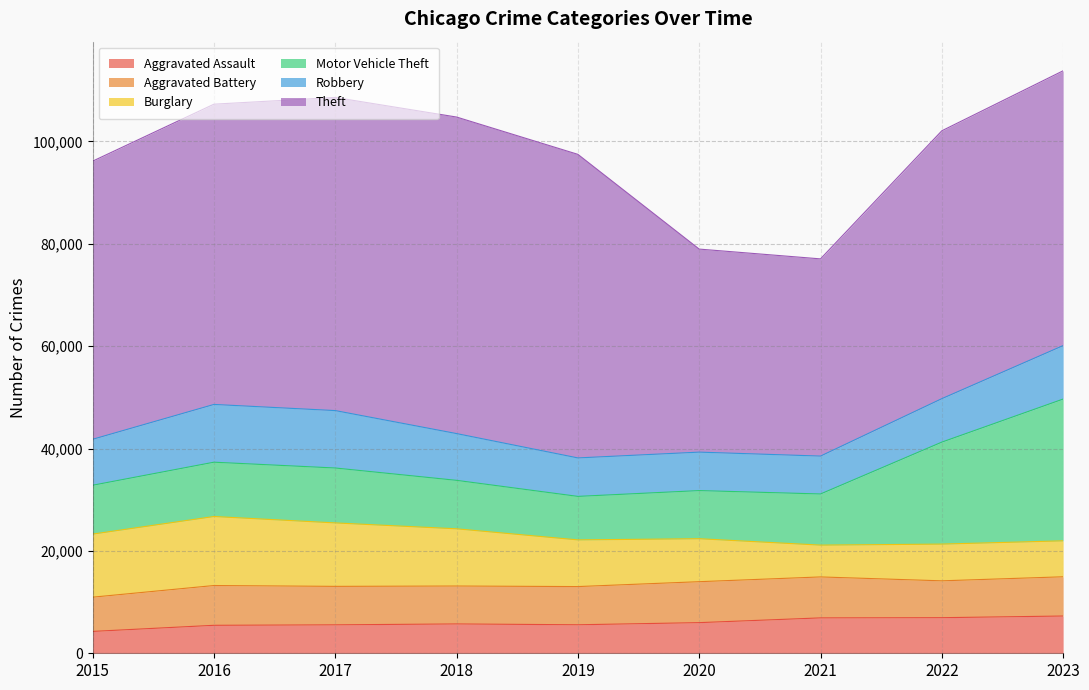

How many interior local valleys does the Burglary series have?

1